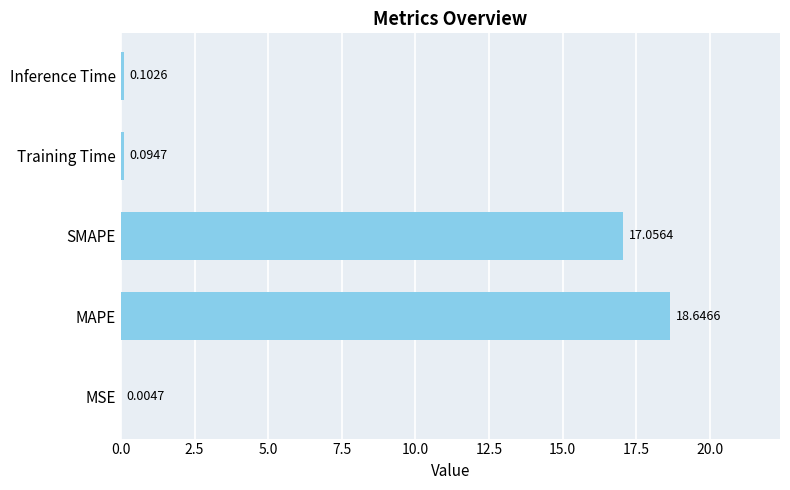

What is the change in value from MSE to Inference Time?

+0.1